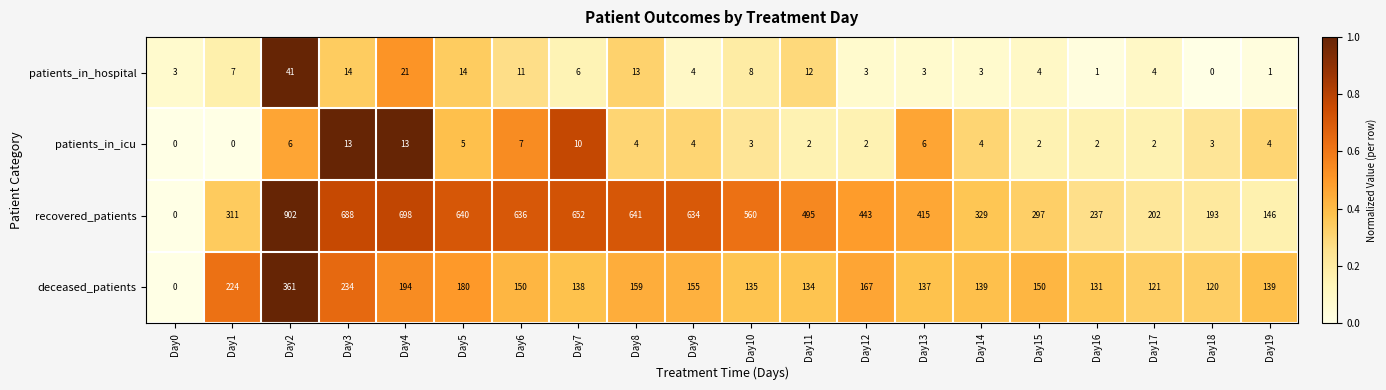

Which series has the largest total across all categories?

recovered_patients